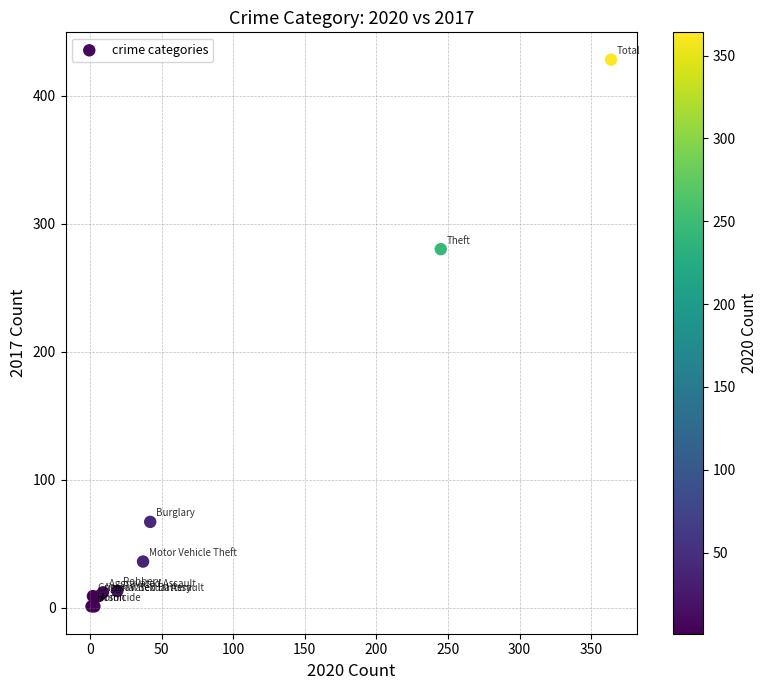

What Y value in the scatter plot is closest to 214?

280